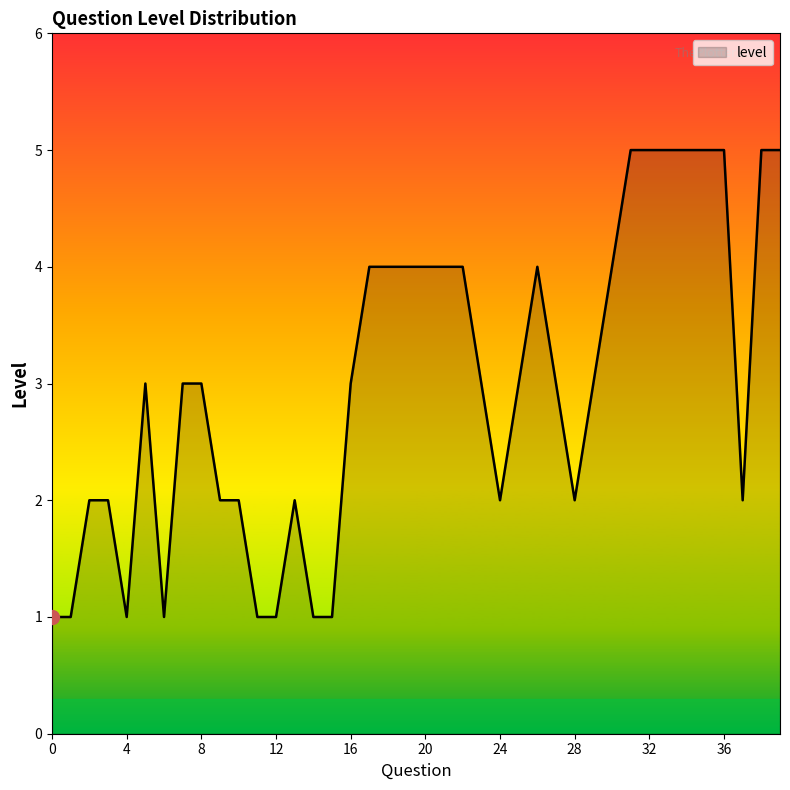

What is the average value?

3